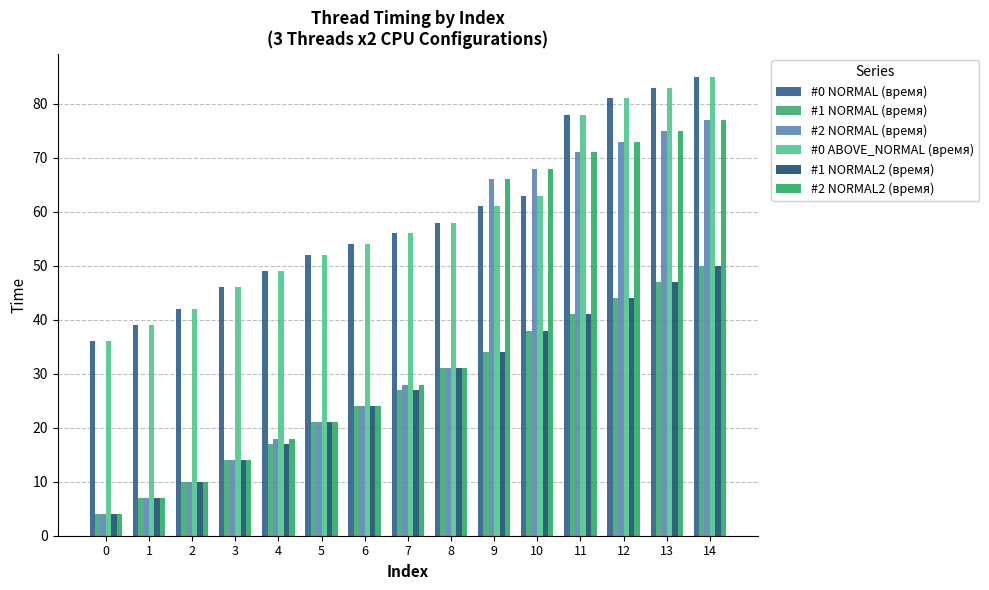

Reading right to left, list all the values displayed in this chart.

#0 NORMAL (время): 85	83	81	78	63	61	58	56	54	52	49	46	42	39	36
#1 NORMAL (время): 50	47	44	41	38	34	31	27	24	21	17	14	10	7	4
#2 NORMAL (время): 77	75	73	71	68	66	31	28	24	21	18	14	10	7	4
#0 ABOVE_NORMAL (время): 85	83	81	78	63	61	58	56	54	52	49	46	42	39	36
#1 NORMAL2 (время): 50	47	44	41	38	34	31	27	24	21	17	14	10	7	4
#2 NORMAL2 (время): 77	75	73	71	68	66	31	28	24	21	18	14	10	7	4